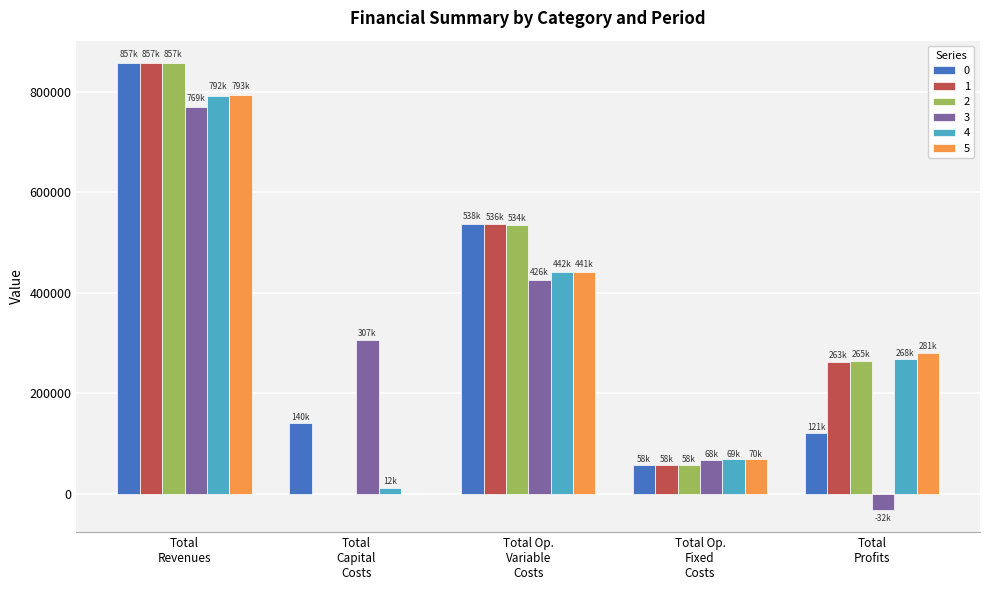

Are the bars grouped side by side (vs. stacked)?

Yes